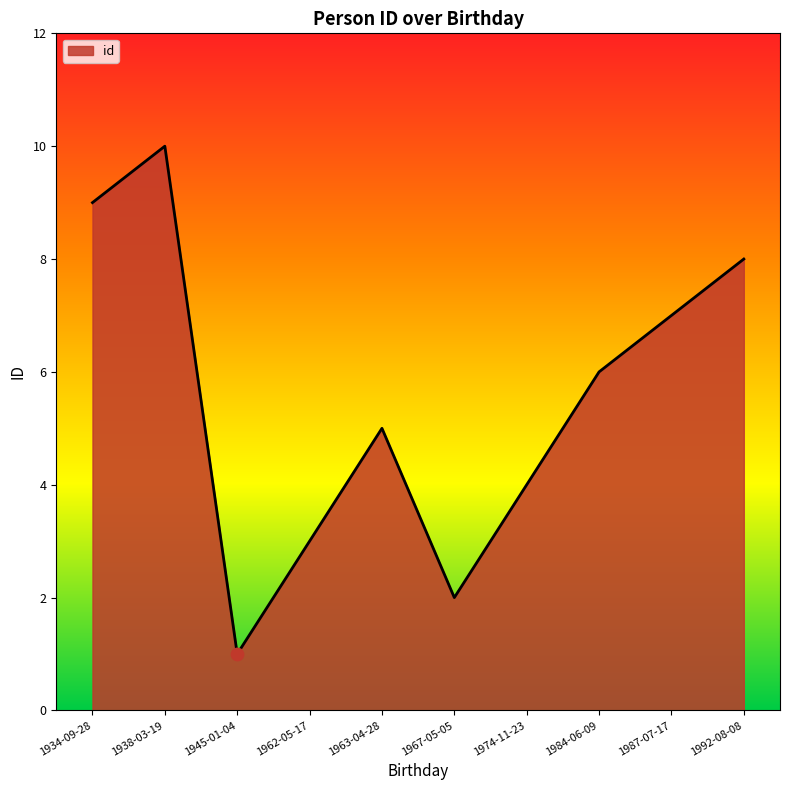

What is the change in value from 1934-09-28 to 1974-11-23?

-5